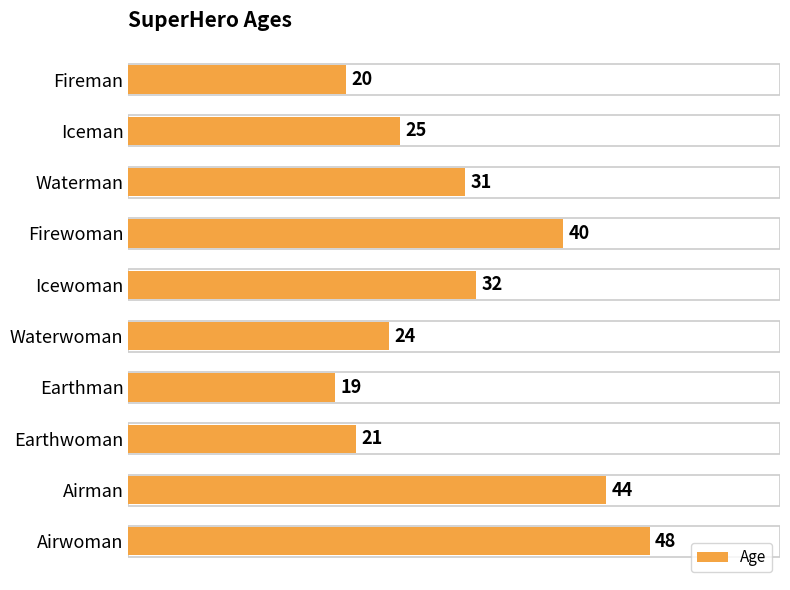

At which label is the value closest to 33?

Icewoman